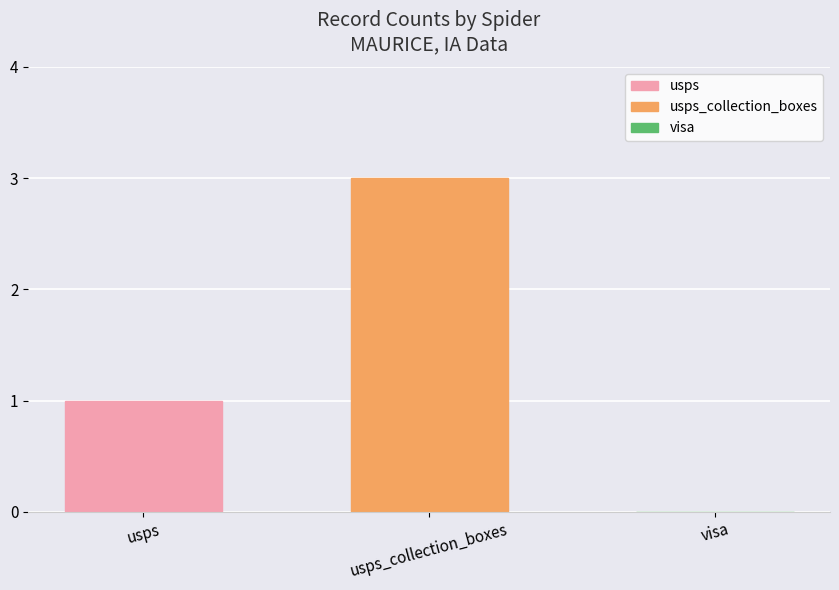

Which has a higher value, usps_collection_boxes or visa?

usps_collection_boxes